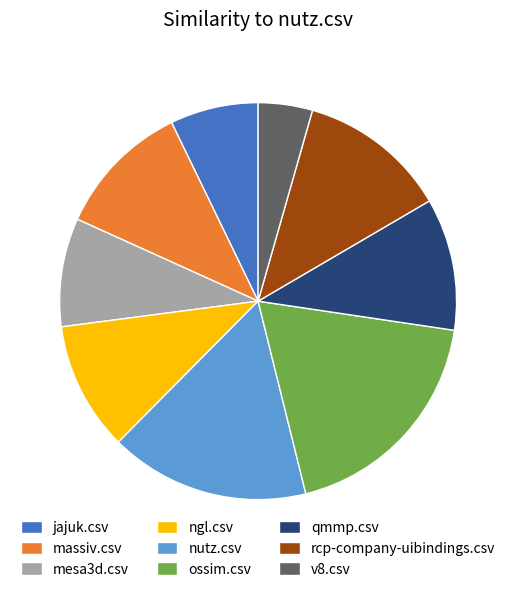

Is rcp-company-uibindings.csv the majority of the pie?

No